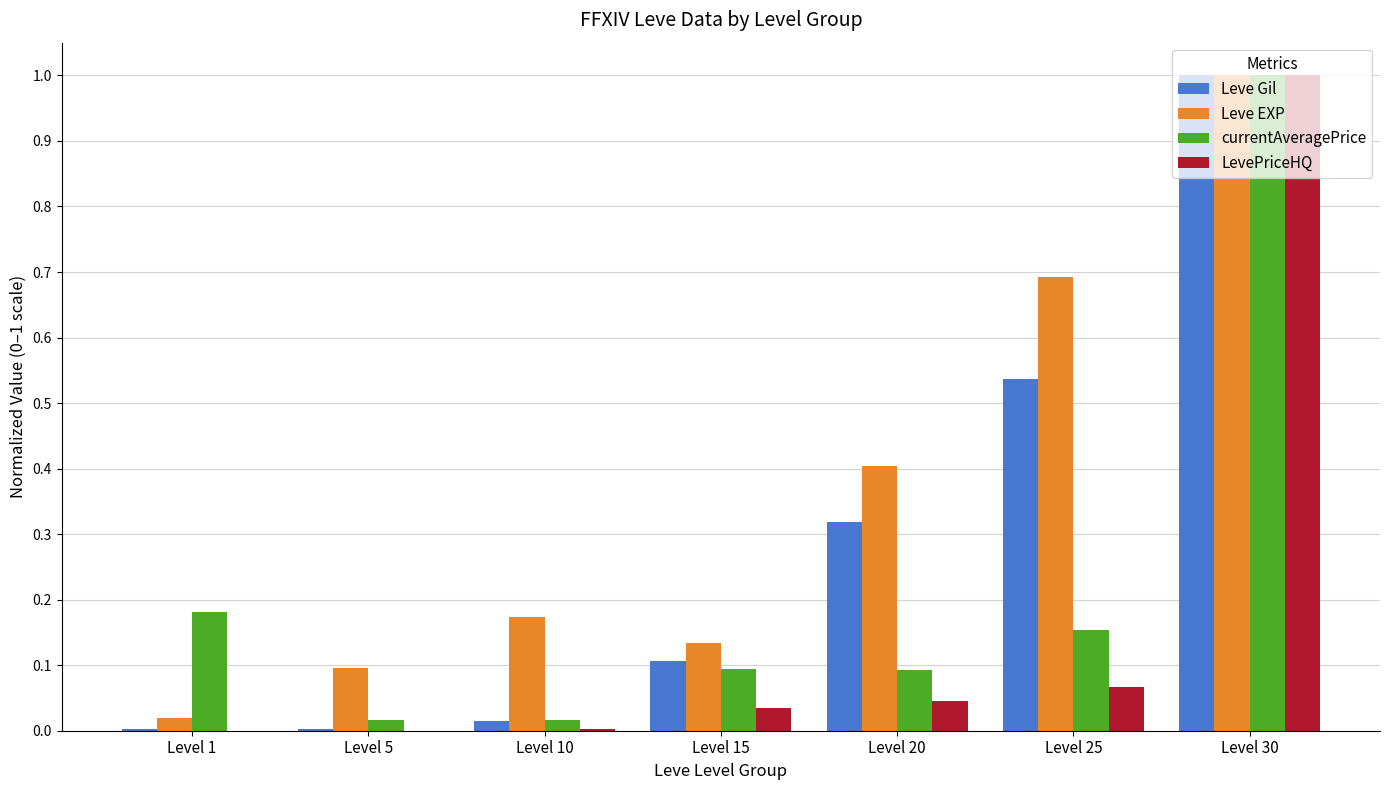

At which category is the sum across all series the highest?

Level 30